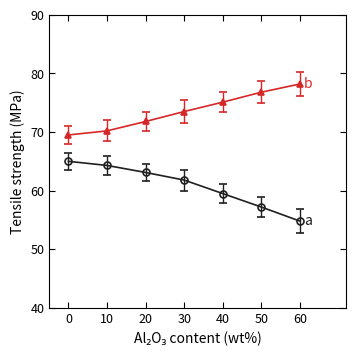

What is the greatest value displayed?

78.2